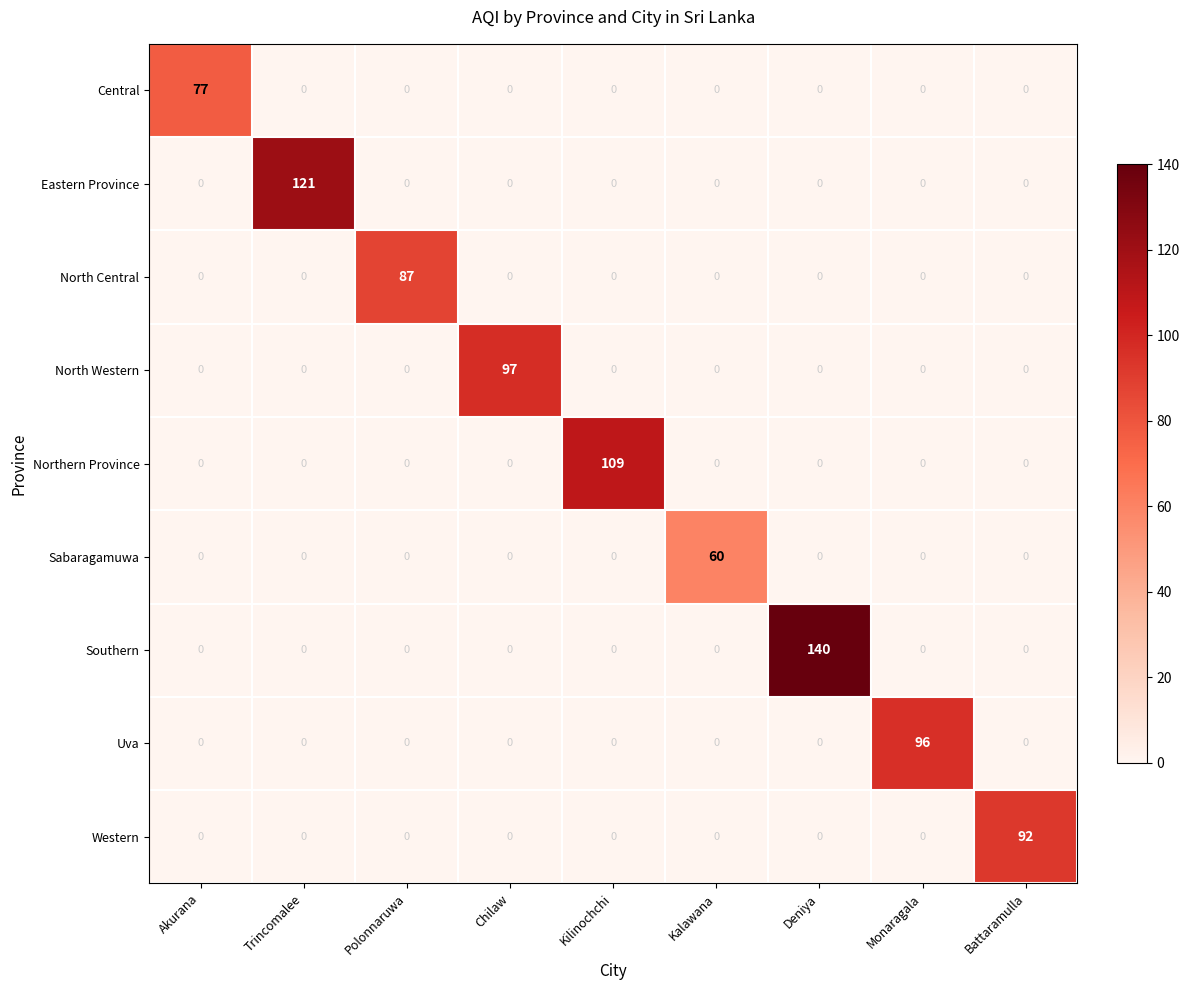

How many values in the Sabaragamuwa series exceed 0?

1